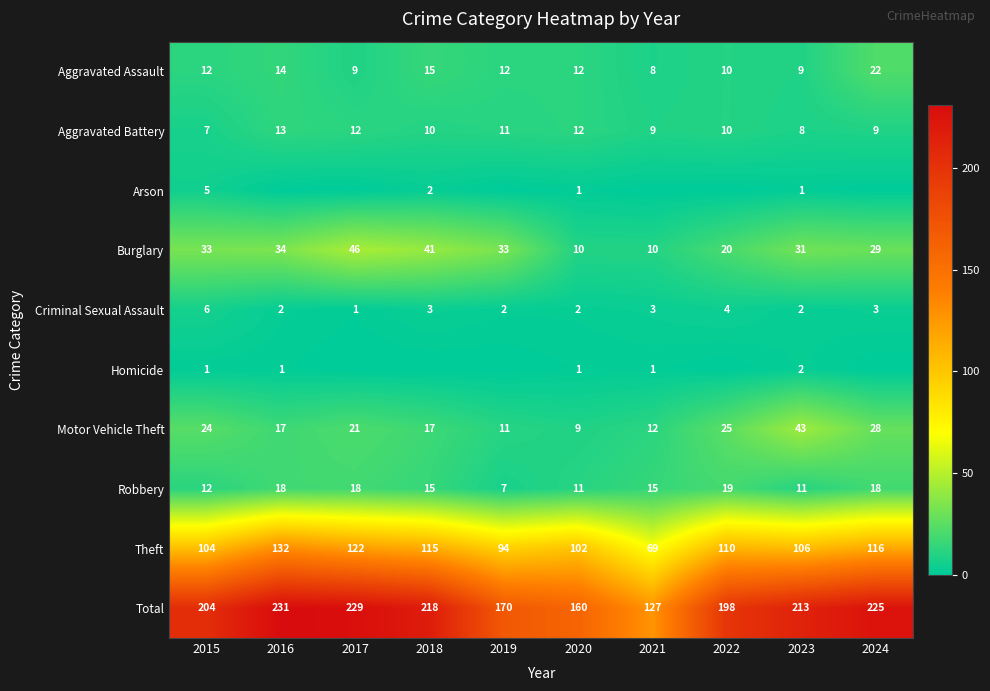

Is the value of Total at 2024 greater than the value of Homicide at 2021?

Yes